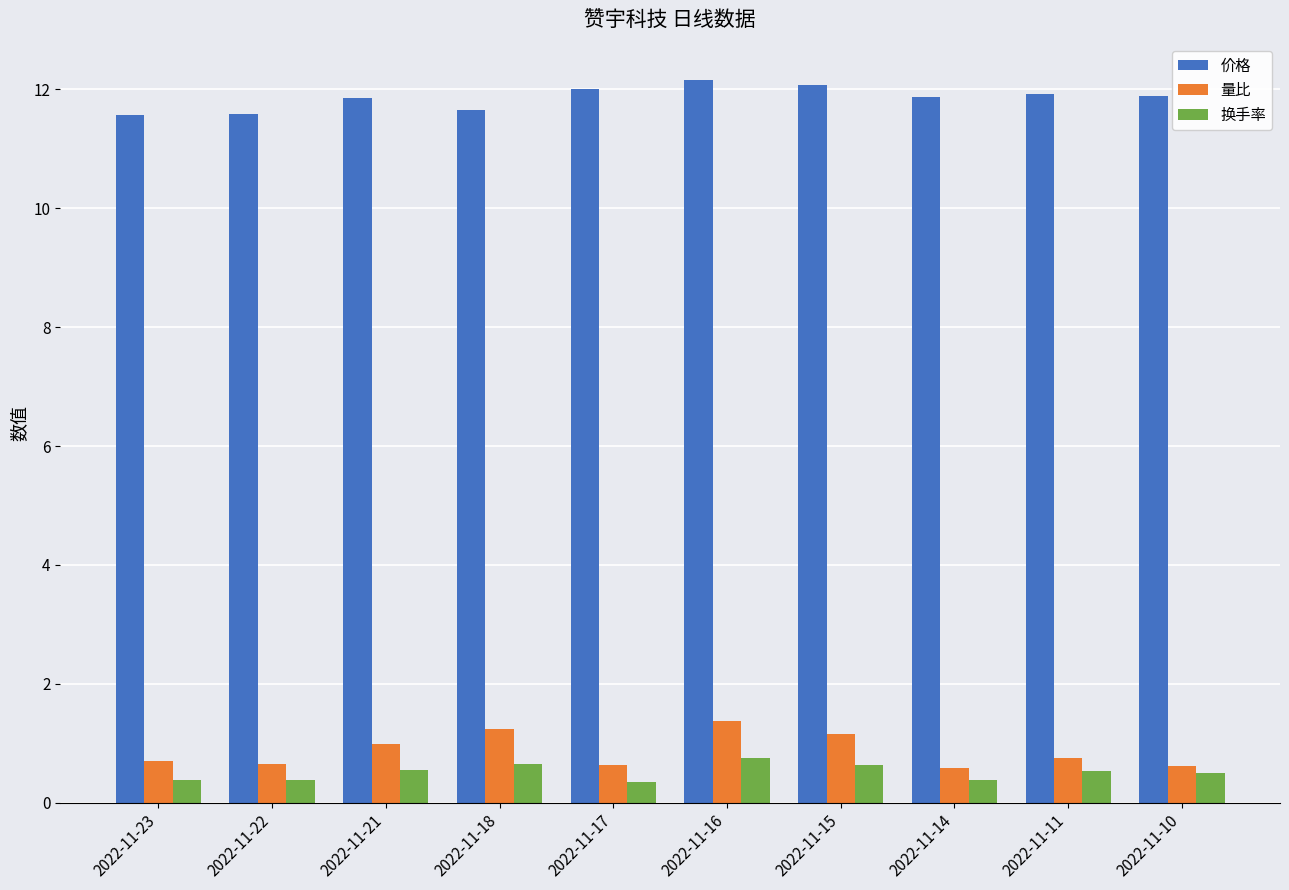

The 量比 series shows 1.8 at 2022-11-18. True or false?

False